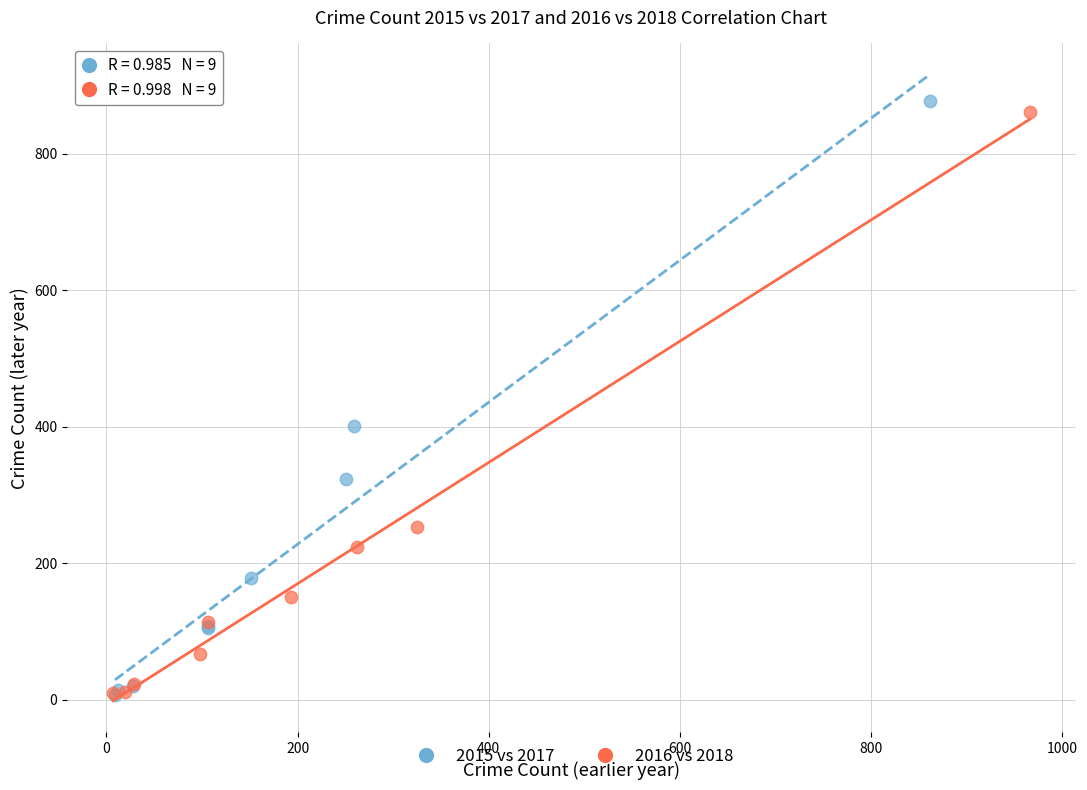

Which series has the widest spread of Y values?

2015 vs 2017